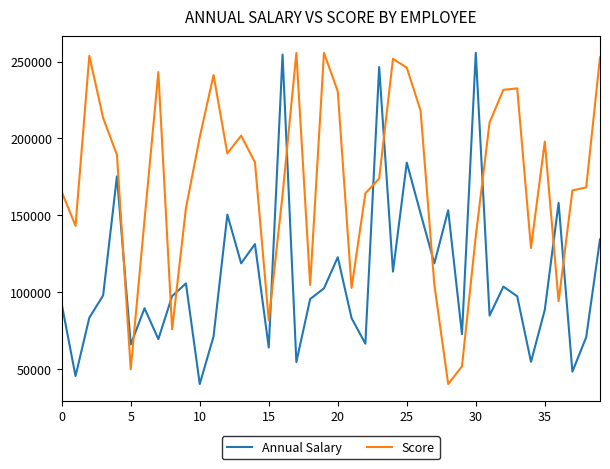

What is the smallest value displayed?

40499.0